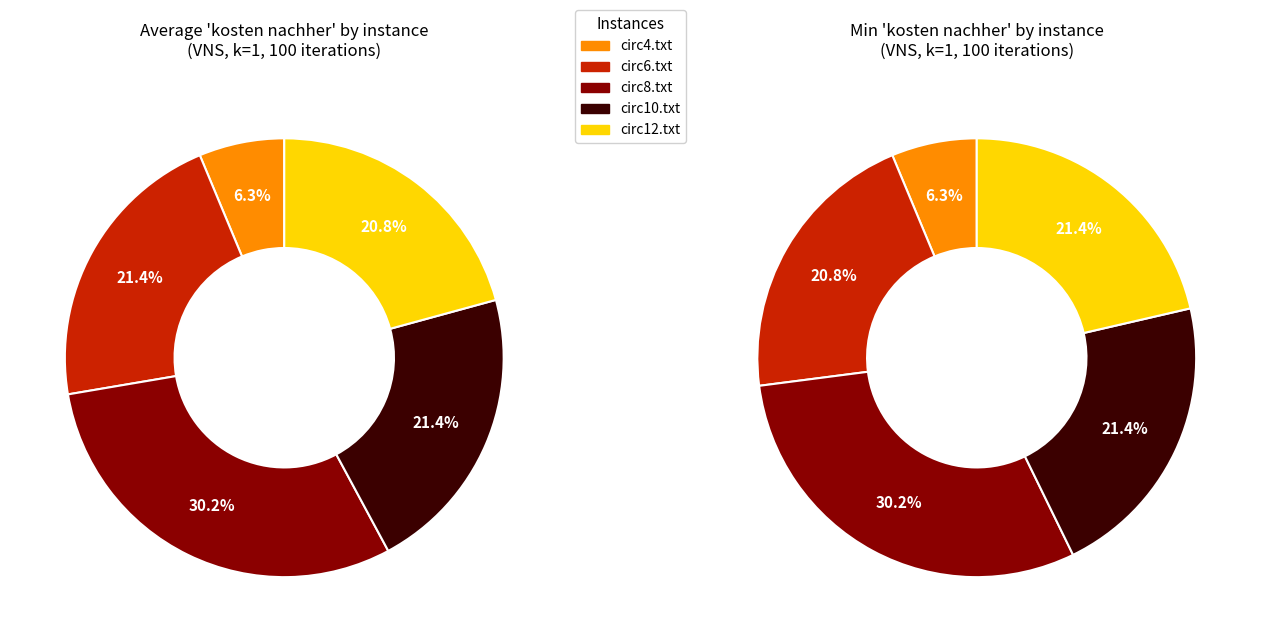

Is there a majority slice in this chart?

No